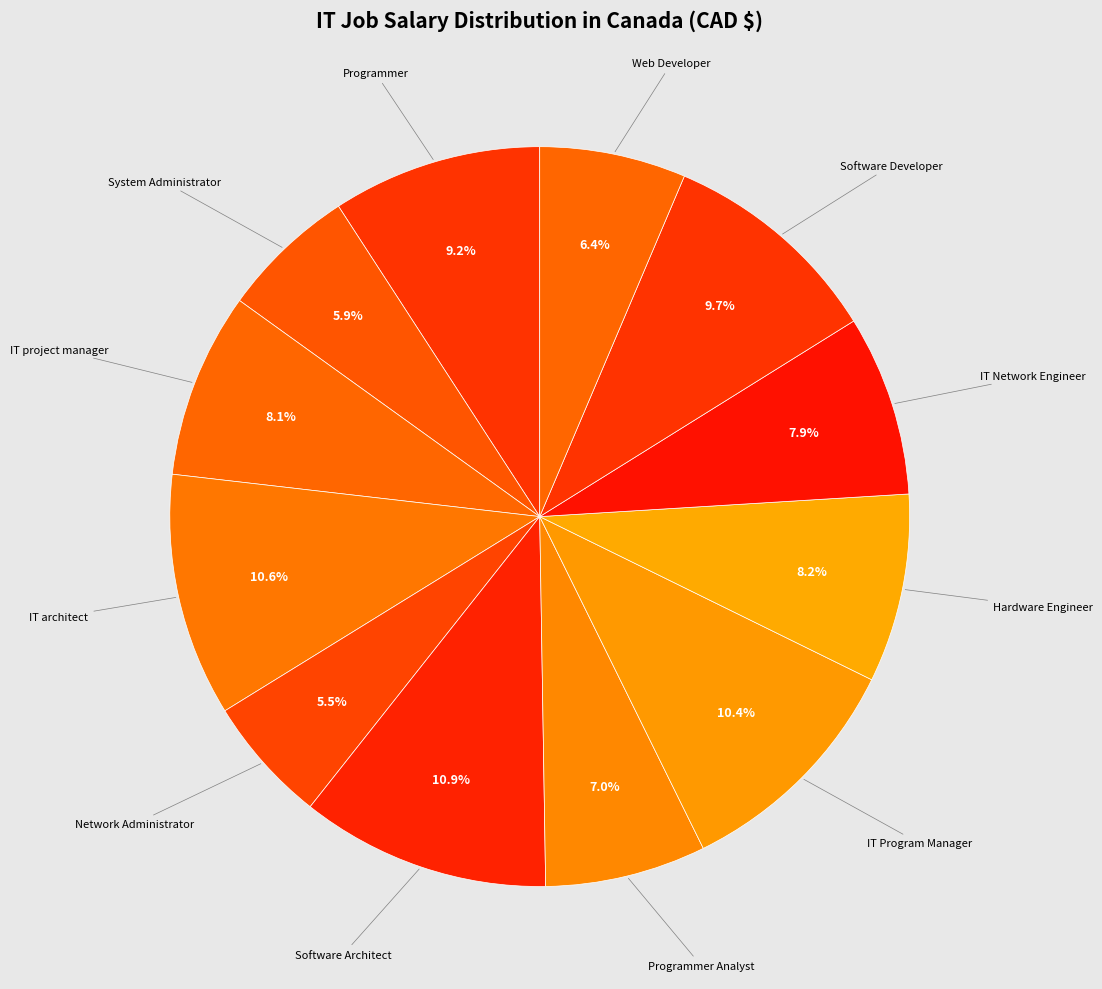

How many slices are in this pie chart?

12